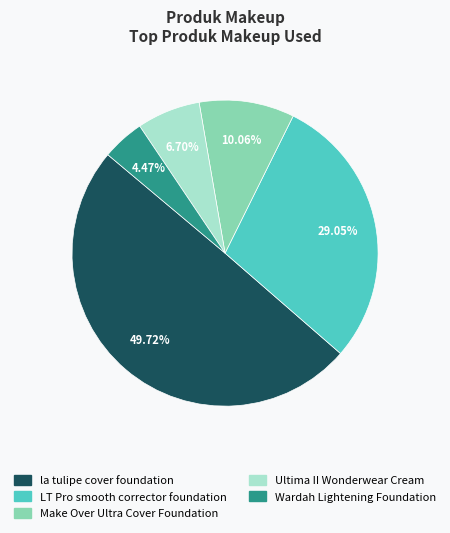

Count the number of slices in the pie.

5